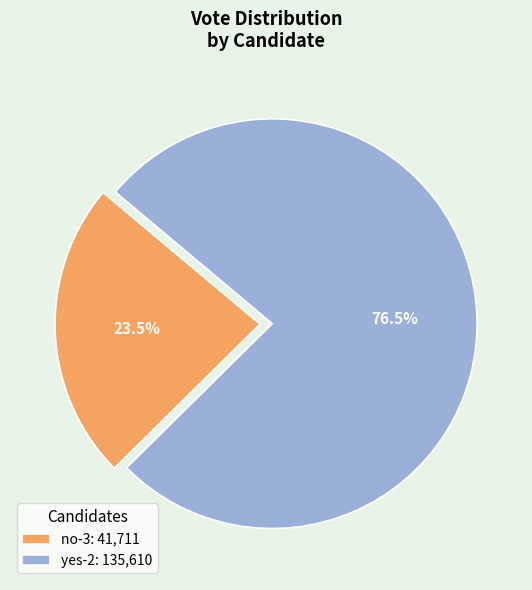

Does no-3: 41,711 represent more than half of the total?

No